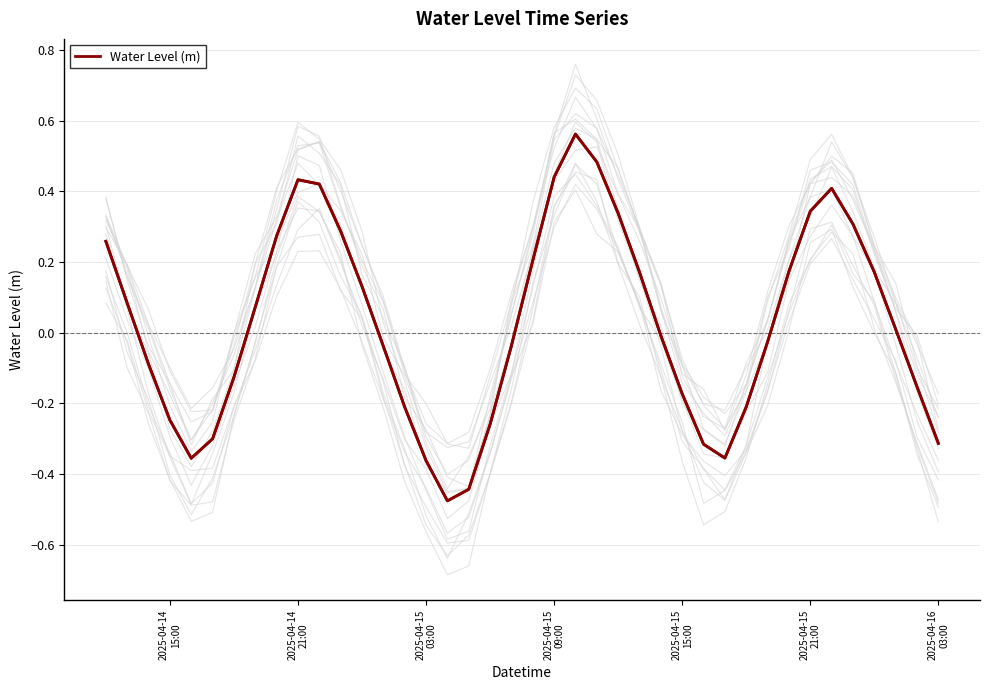

Reading left to right, what are all the values shown in this chart?

0.3	0.1	-0.1	-0.2	-0.4	-0.3	-0.1	0.1	0.3	0.4	0.4	0.3	0.1	-0.0	-0.2	-0.4	-0.5	-0.4	-0.3	-0.0	0.2	0.4	0.6	0.5	0.3	0.2	-0.0	-0.2	-0.3	-0.4	-0.2	-0.0	0.2	0.3	0.4	0.3	0.2	0.0	-0.2	-0.3